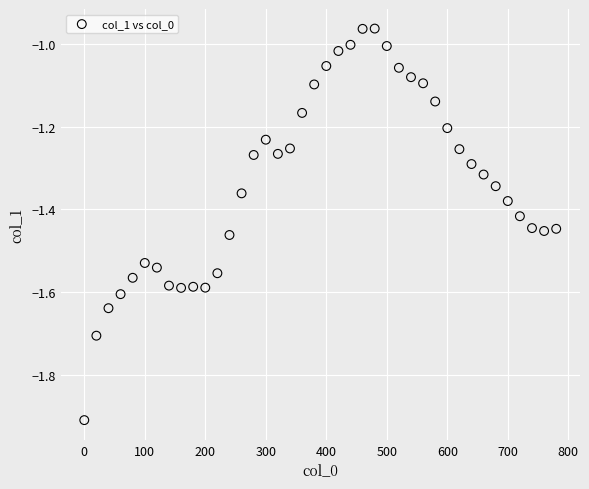

What is the range of X values (max minus min)?

780.0